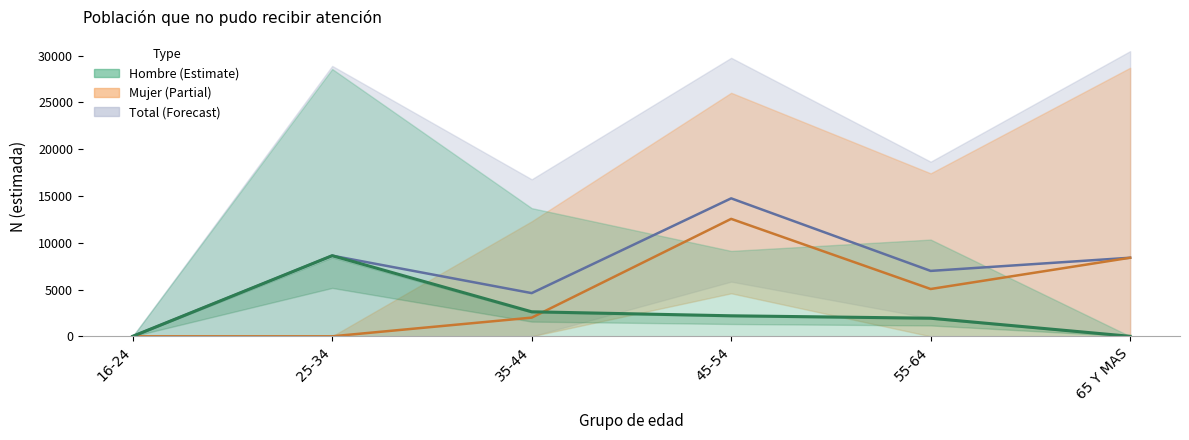

How many data points in Mujer are above 5057?

2